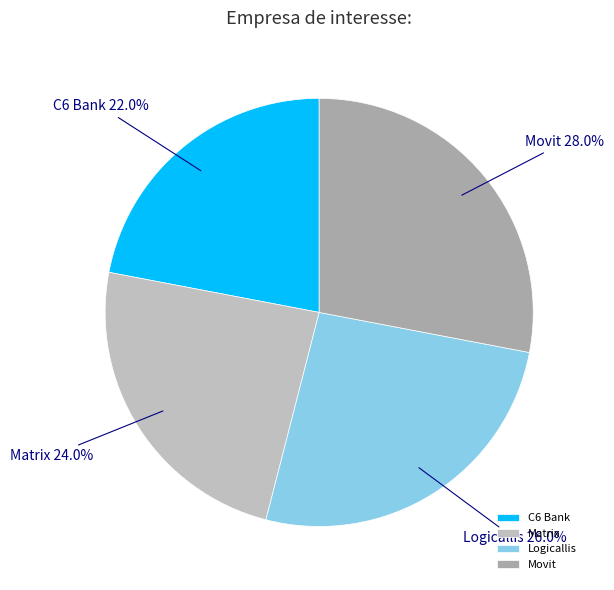

How many slices are in this pie chart?

4